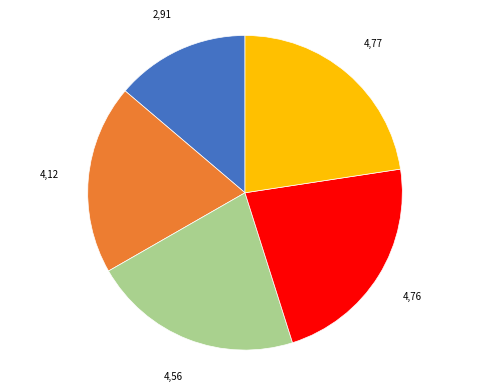

Does any single category account for the majority?

No